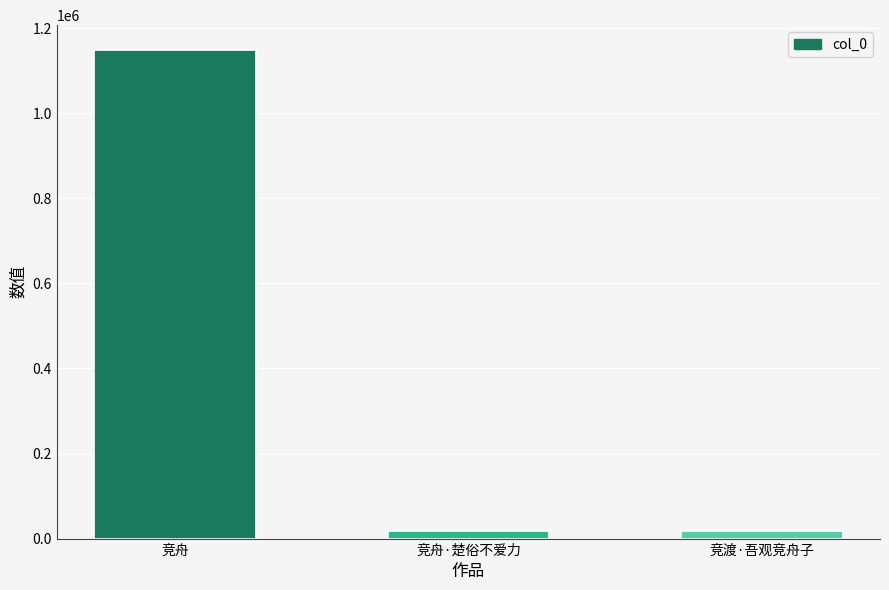

What is the value of the 3rd bar from the left?

16732